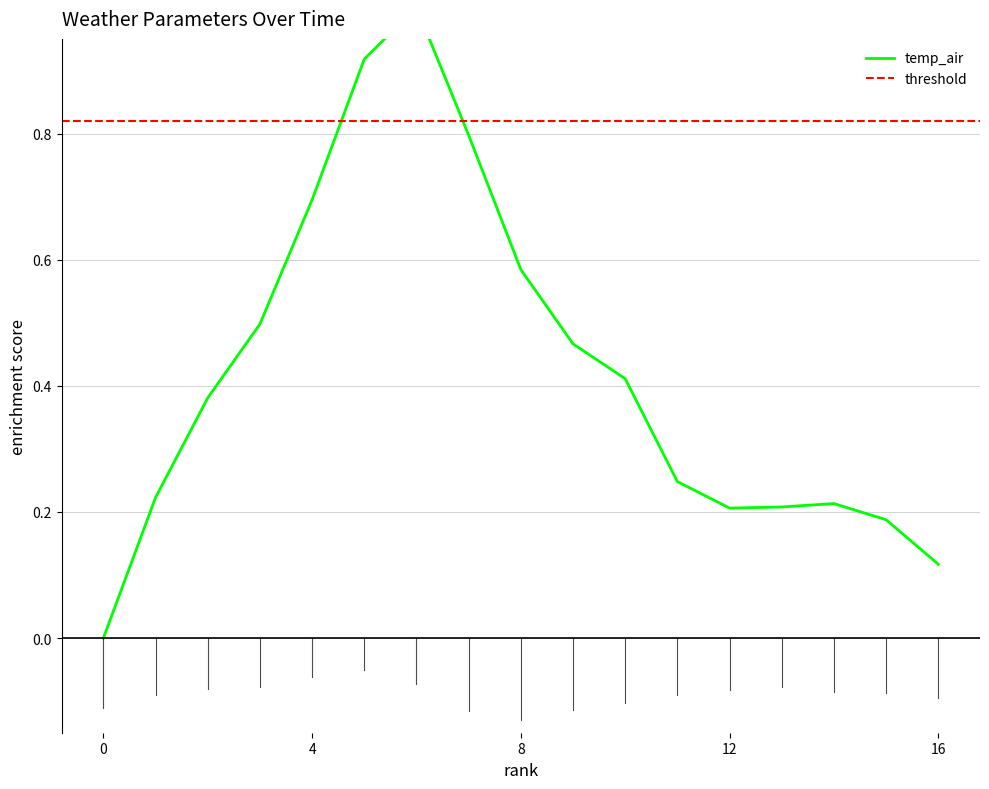

How many points are lower than both their immediate neighbors (excluding endpoints)?

1